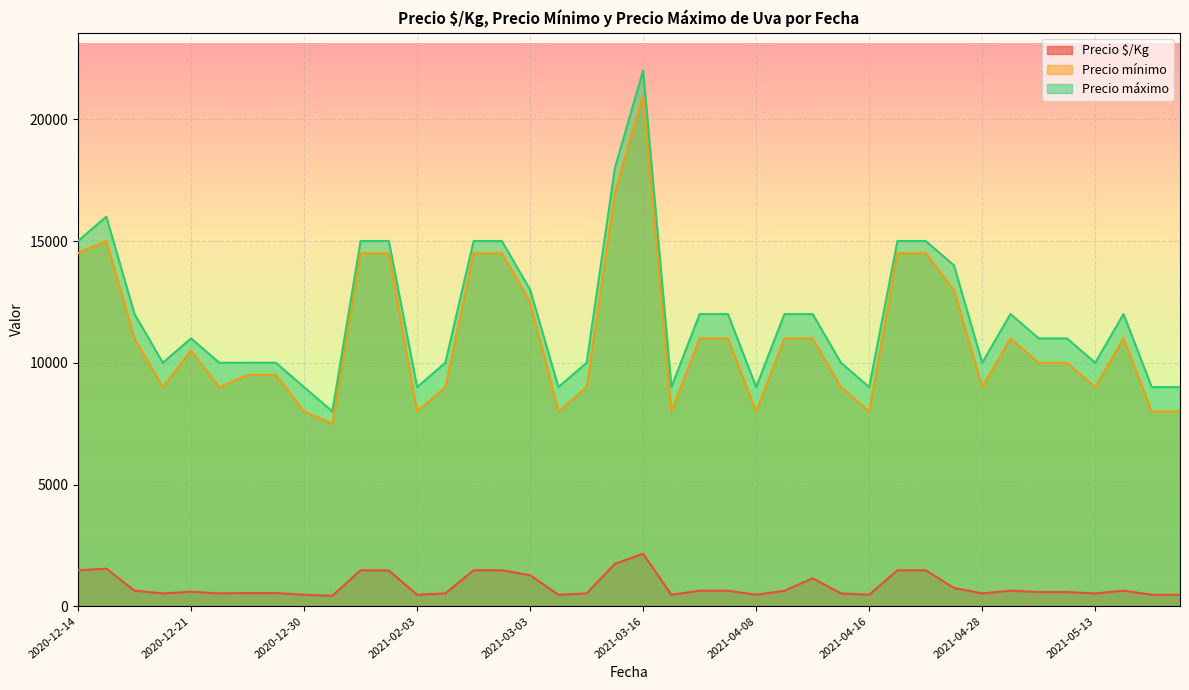

What are all the series names shown in the legend?

Precio $/Kg, Precio mínimo, Precio máximo